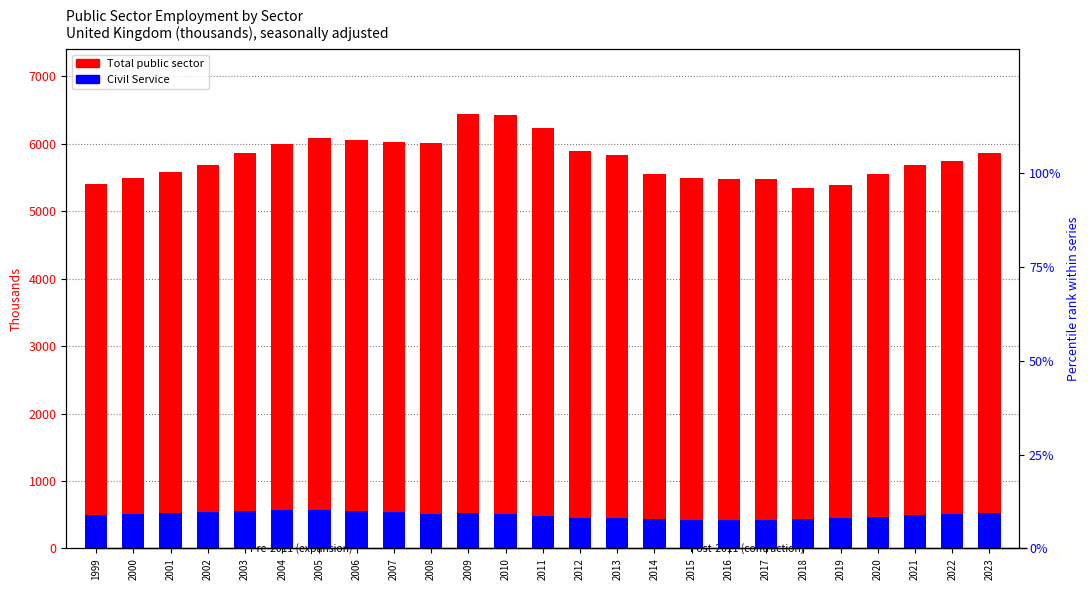

True or false: Civil Service has a value of 213 at 2020.

False